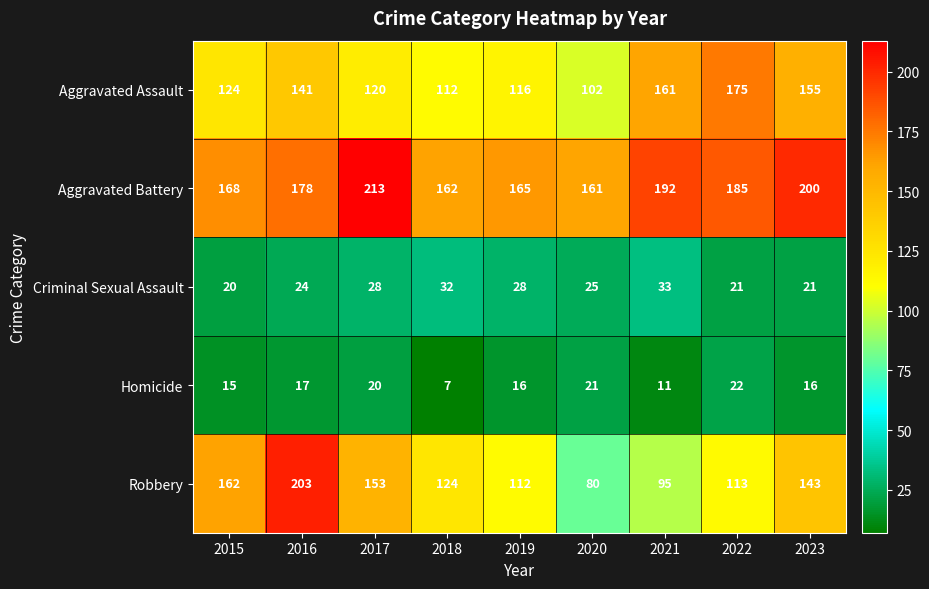

What is the total value across all series at 2022?

516